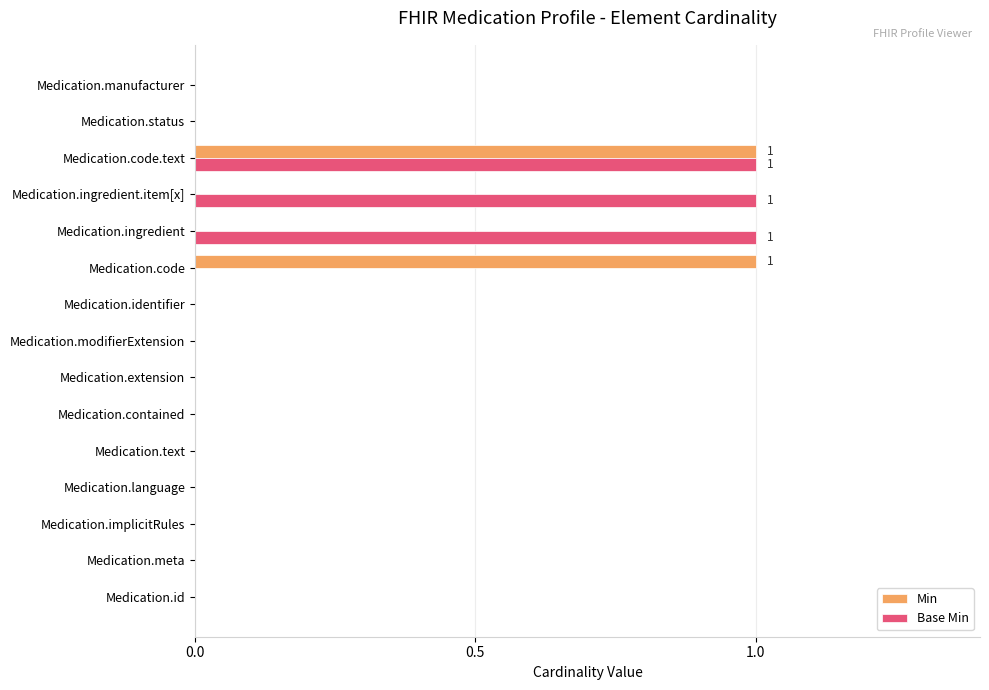

Which series has the largest total across all categories?

Base Min